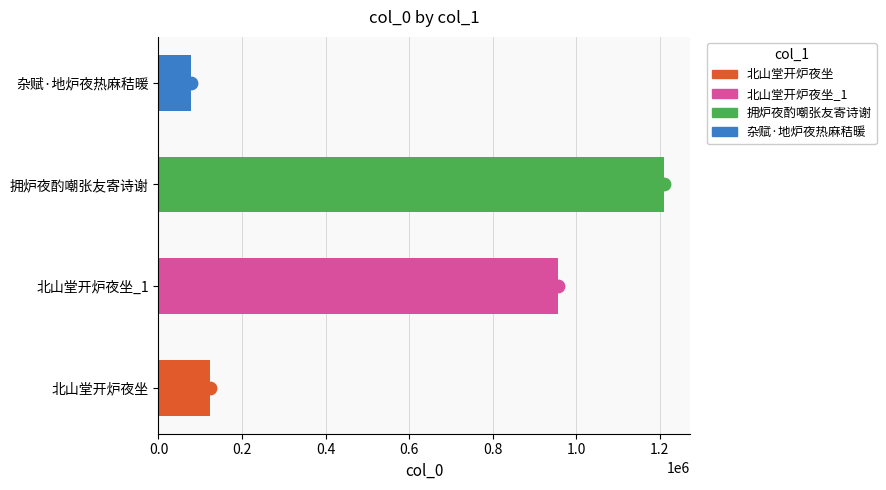

Between 杂赋·地炉夜热麻秸暖 and 拥炉夜酌嘲张友寄诗谢, which is larger?

拥炉夜酌嘲张友寄诗谢